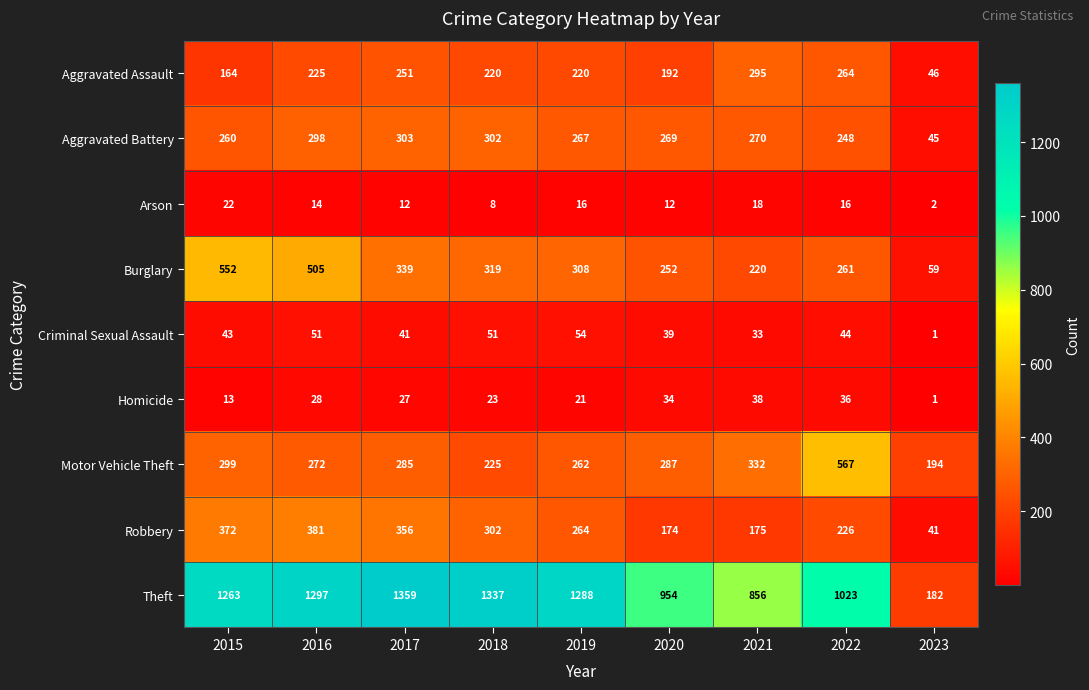

True or false: Motor Vehicle Theft has a value of 369 at 2019.

False